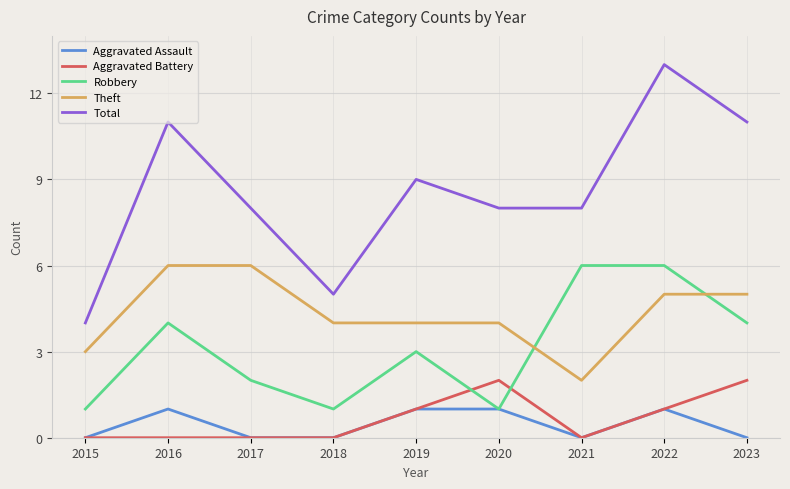

What is the difference between the highest and lowest values at 2016?

11